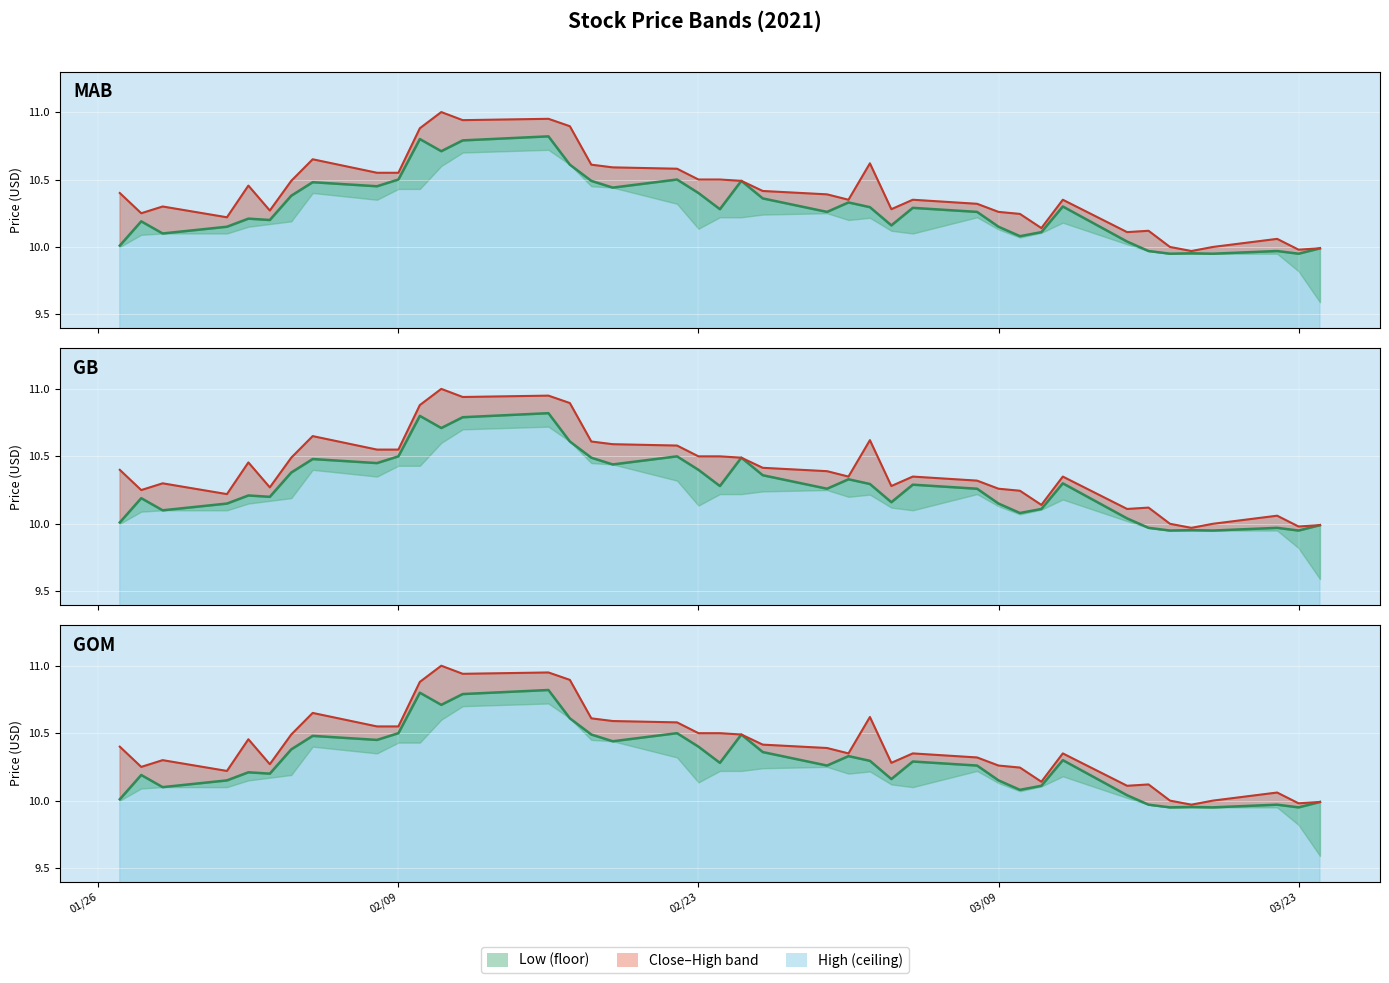

In Close line, how many points are lower than both neighbors (excluding endpoints)?

12